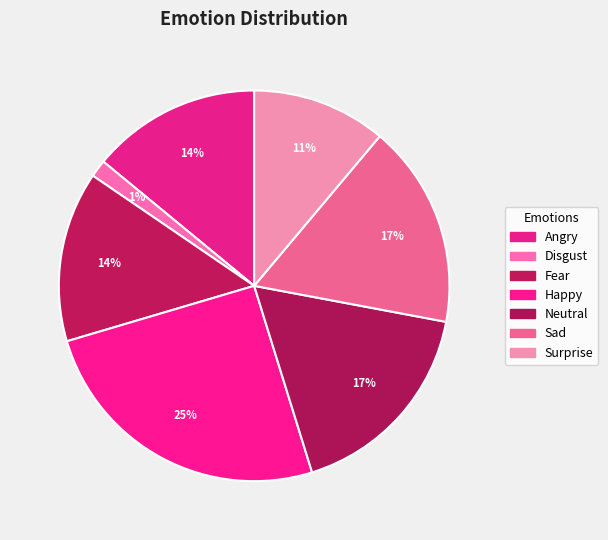

What percentage is NOT represented by Fear?

85.9%